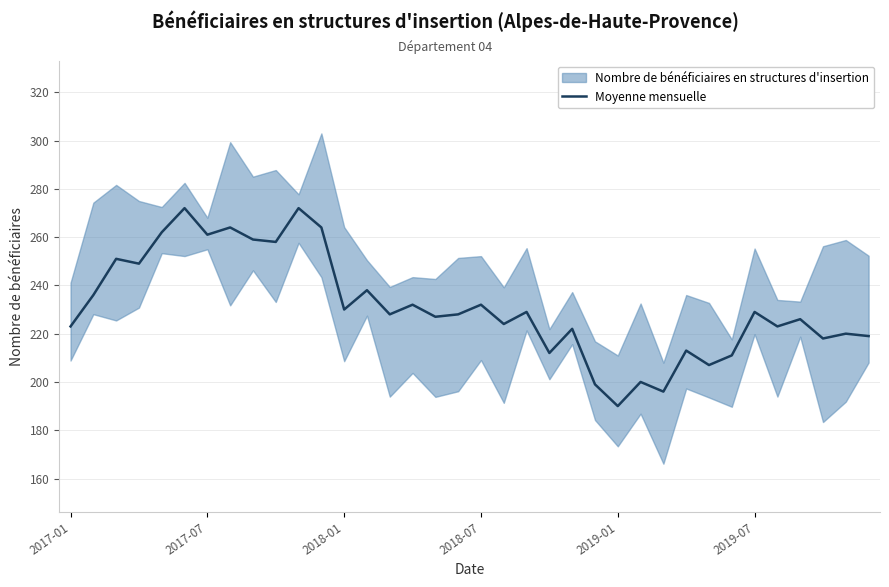

Is this an area chart (filled region under the line)?

No